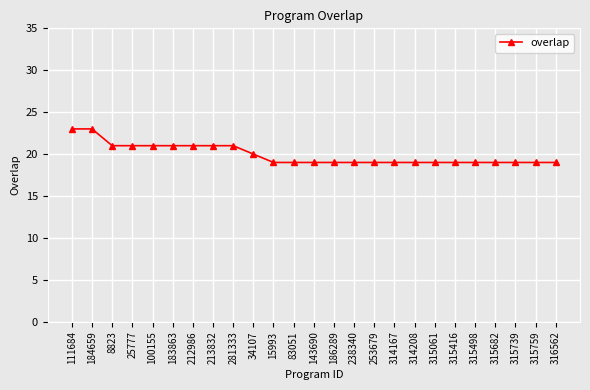

Is it true that the value at 186289 is 19?

True